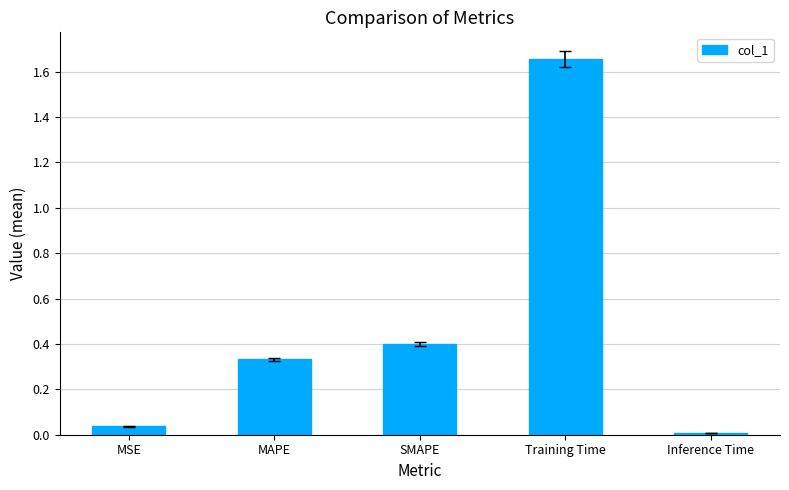

Between SMAPE and MAPE, which is larger?

SMAPE